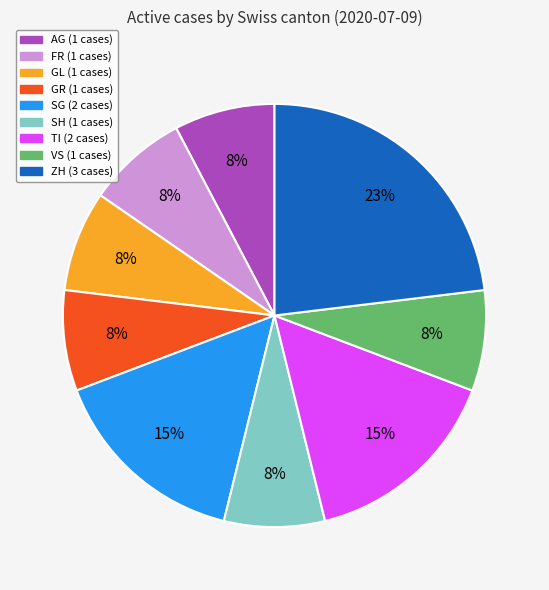

Does any single category account for the majority?

No